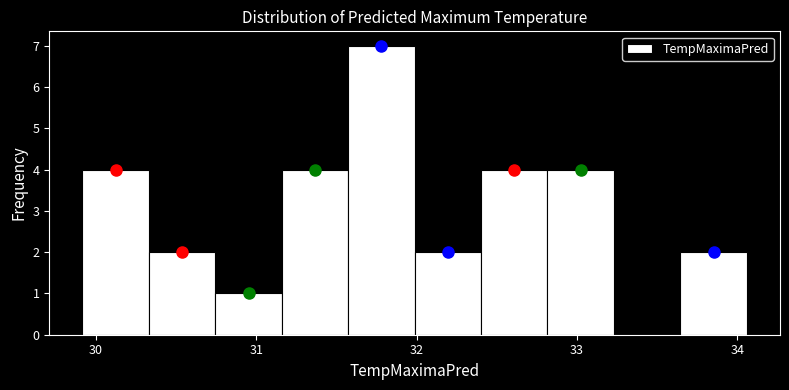

Reading left to right, list every bar in this chart as the range it spans on the x-axis followed by its height. Neither the bar edges nor the heights are printed on the chart, so give them approximately, as read against the axes.

29.9 to 30.3: 4
30.3 to 30.7: 2
30.7 to 31.2: 1
31.2 to 31.6: 4
31.6 to 32.0: 7
32.0 to 32.4: 2
32.4 to 32.8: 4
32.8 to 33.2: 4
33.2 to 33.6: 0
33.6 to 34.1: 2